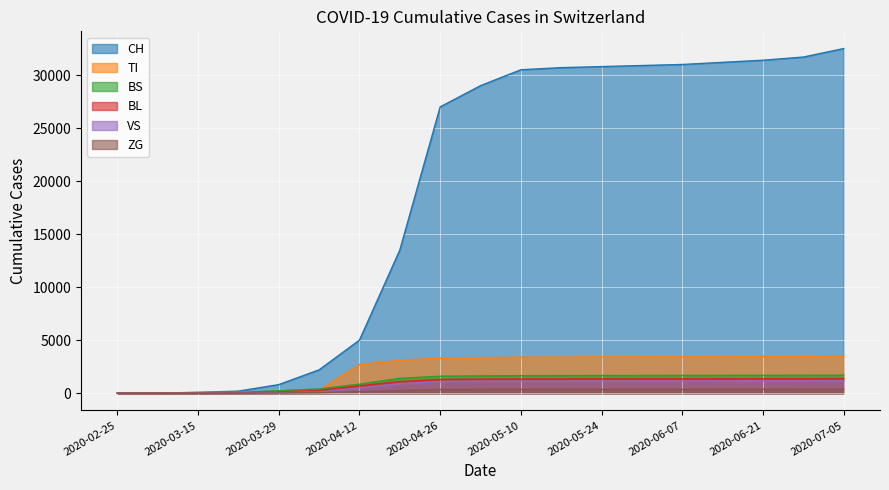

True or false: CH has more than 1 interior local peaks.

False